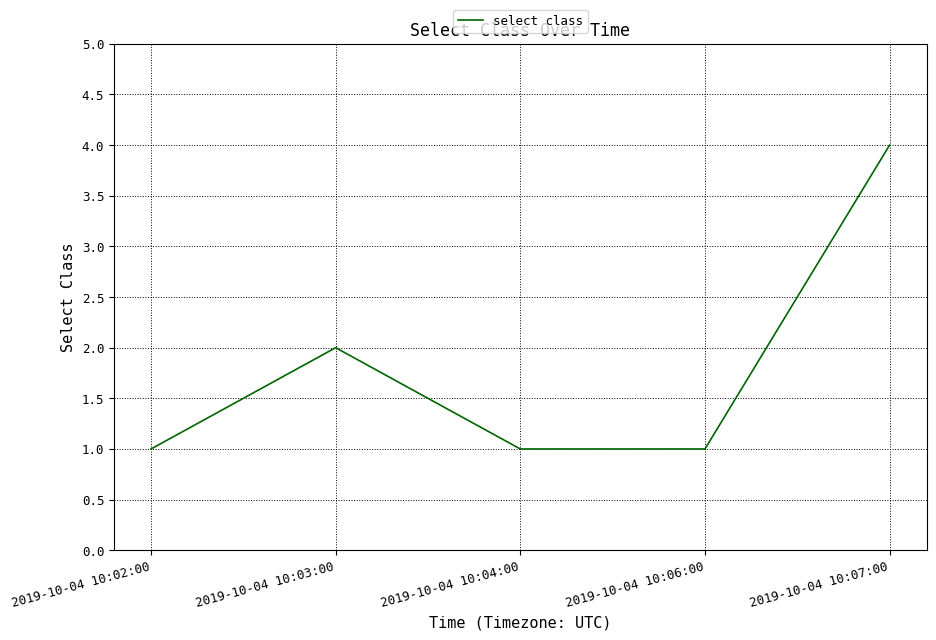

Where is the data nearest to the value 2?

2019-10-04 10:03:00